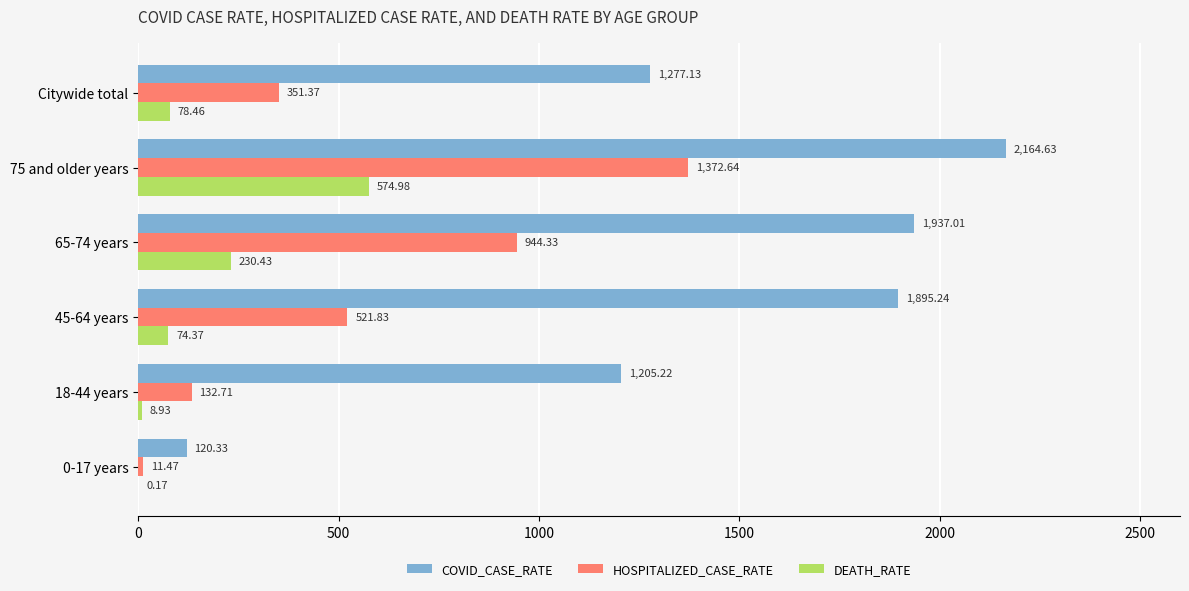

What is the sum of the COVID_CASE_RATE values at Citywide total and 18-44 years?

2482.4